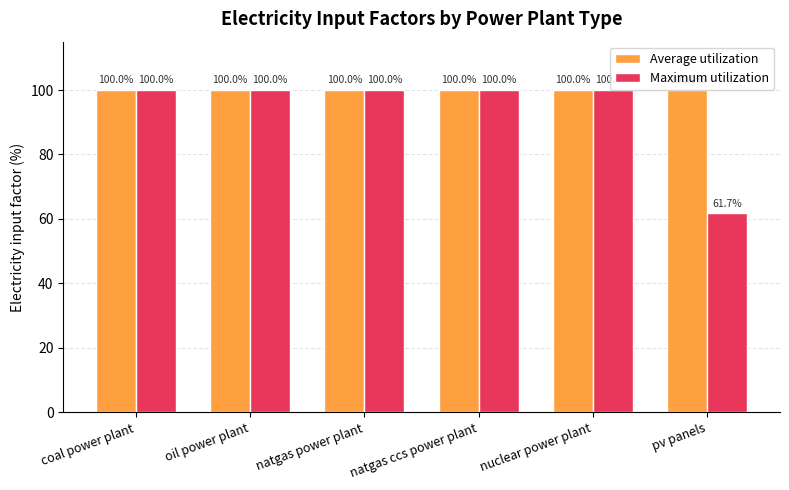

At which category does the chart reach its minimum across all series?

pv panels